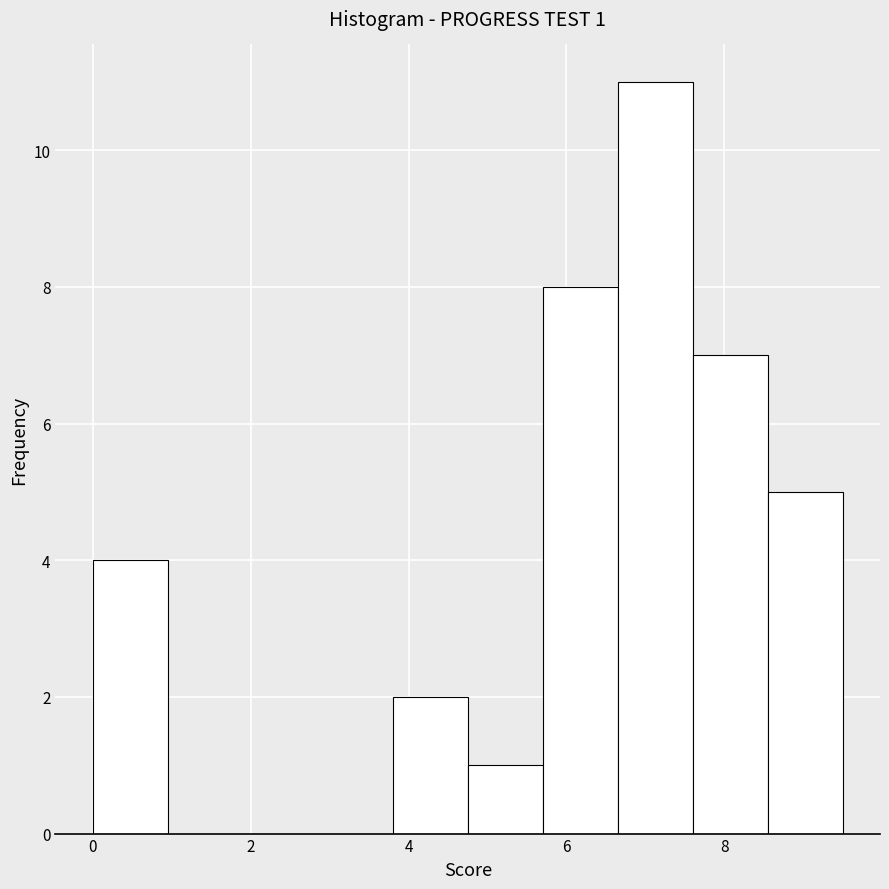

Which range on the x-axis has the tallest bar?

6.65 to 7.60